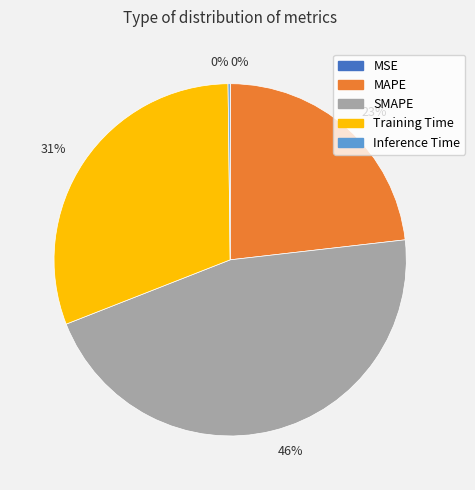

To the nearest percent, what is the difference between the largest and smallest slice percentages?

46%